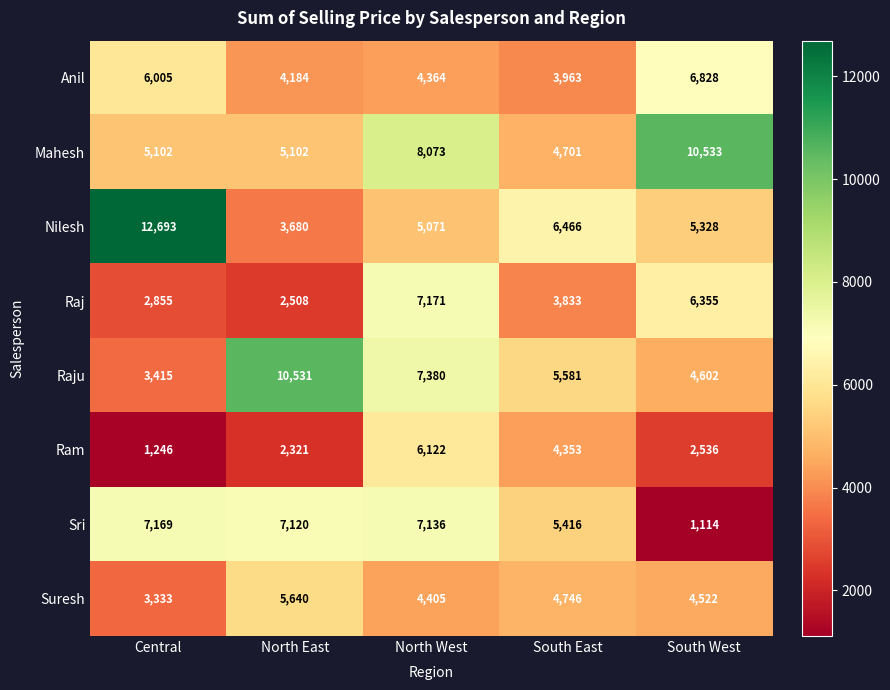

What is the difference between the maximum and minimum values in the Raj series?

4663